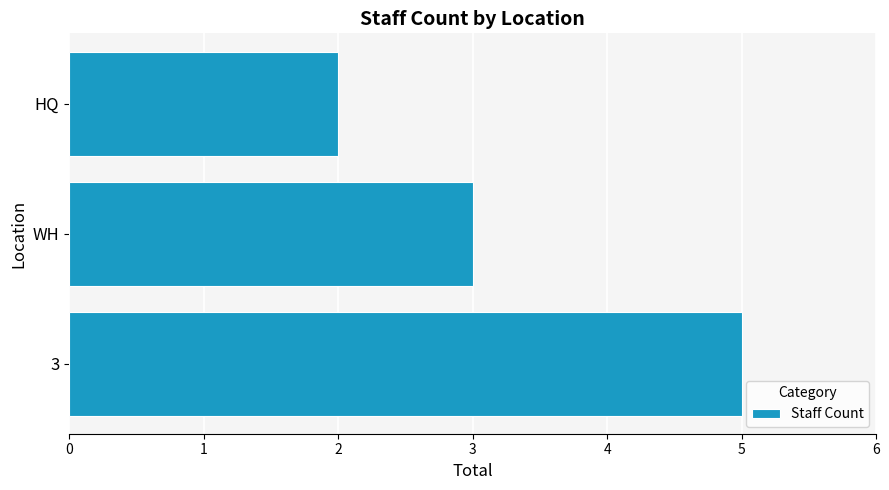

How many values are between 2 and 5?

3